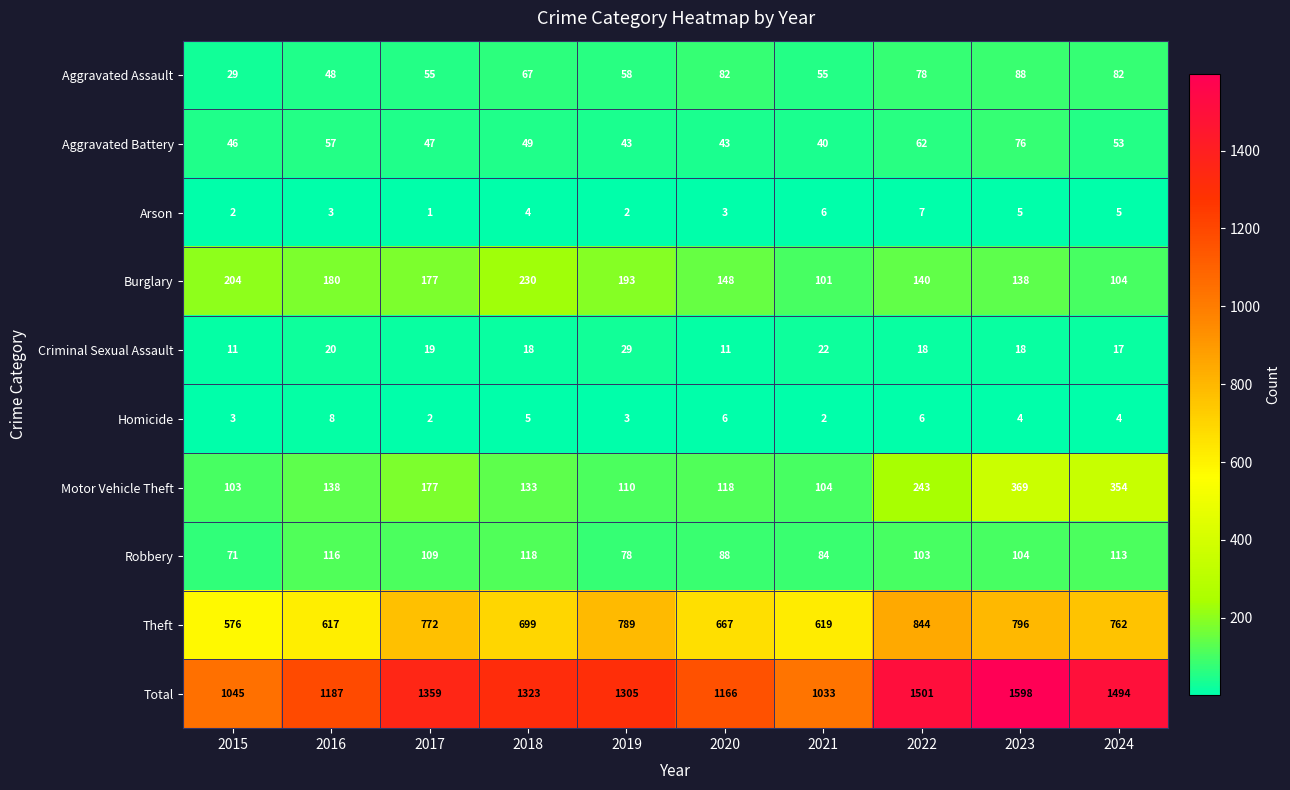

What is the approximate value of Aggravated Assault at 2016, to the nearest 10?

50